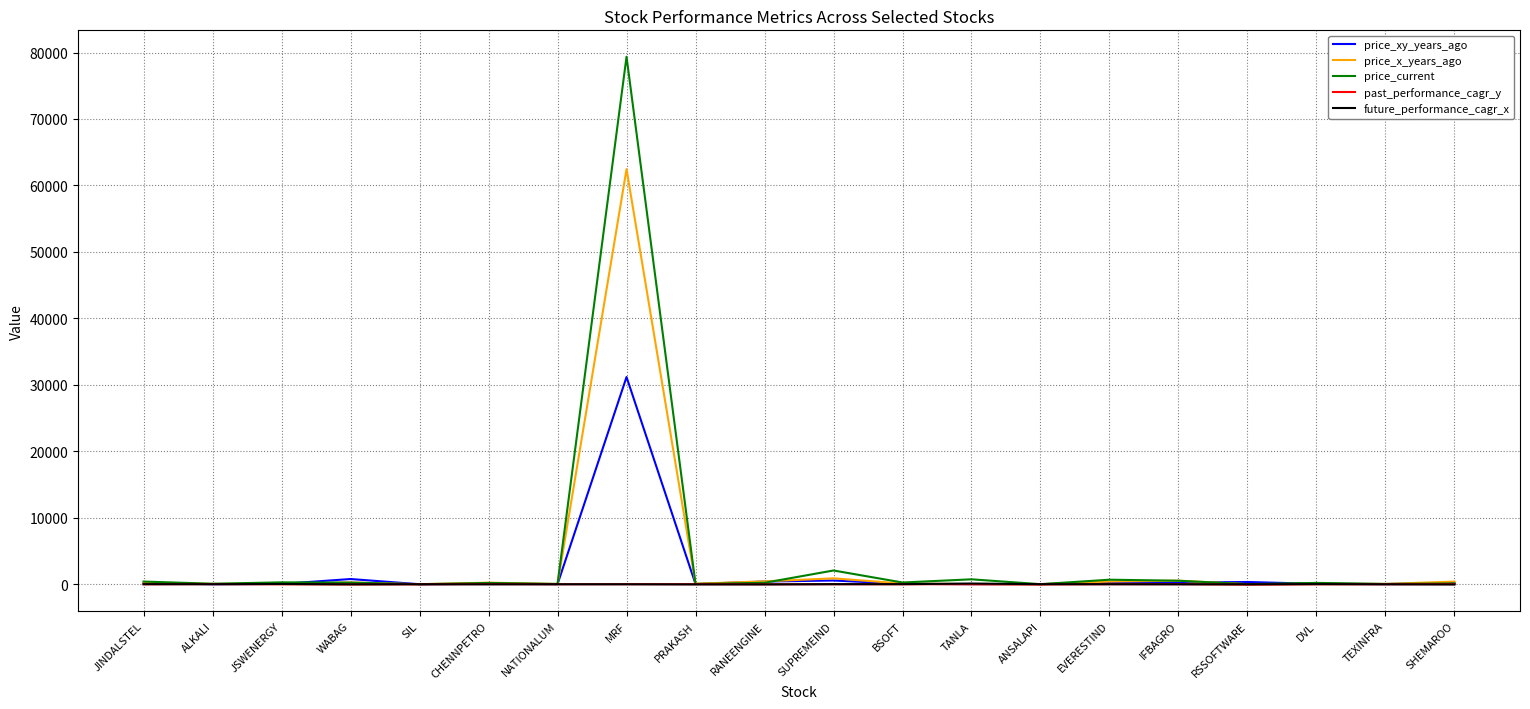

At which label does price_x_years_ago reach its peak?

MRF